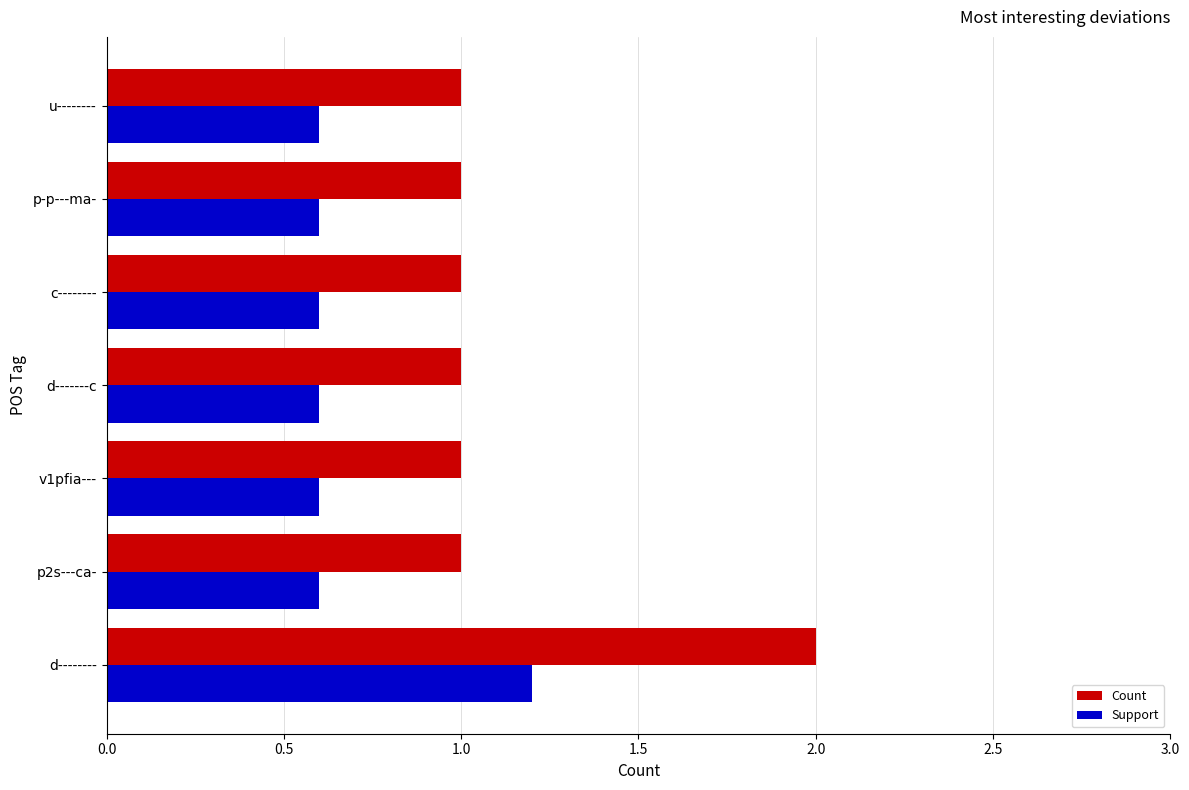

What is the maximum value shown in the chart?

2.0